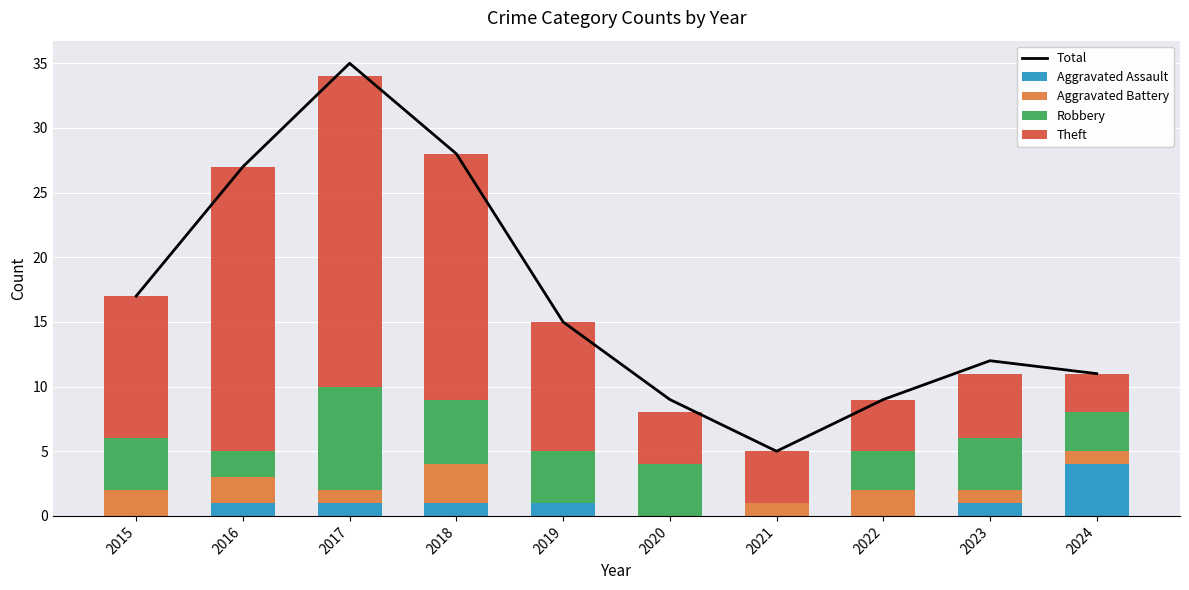

What is the value of the Theft bar at the 5th from the left?

10